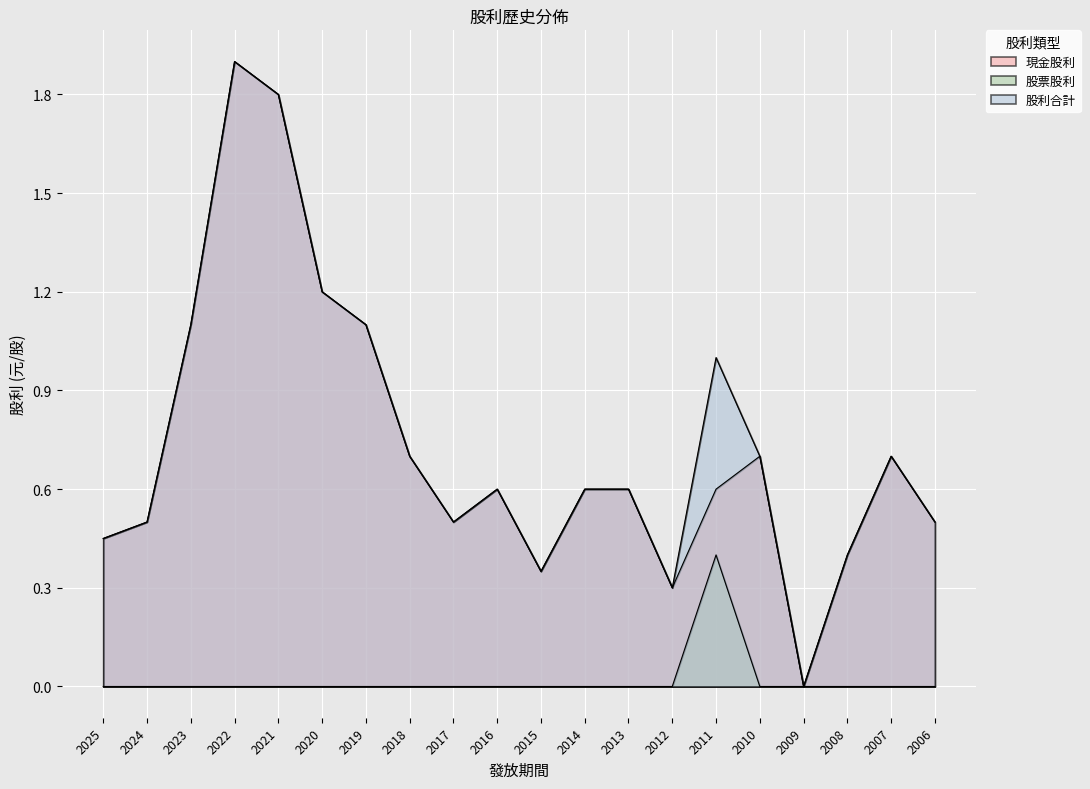

How many lines are shown in the chart?

3